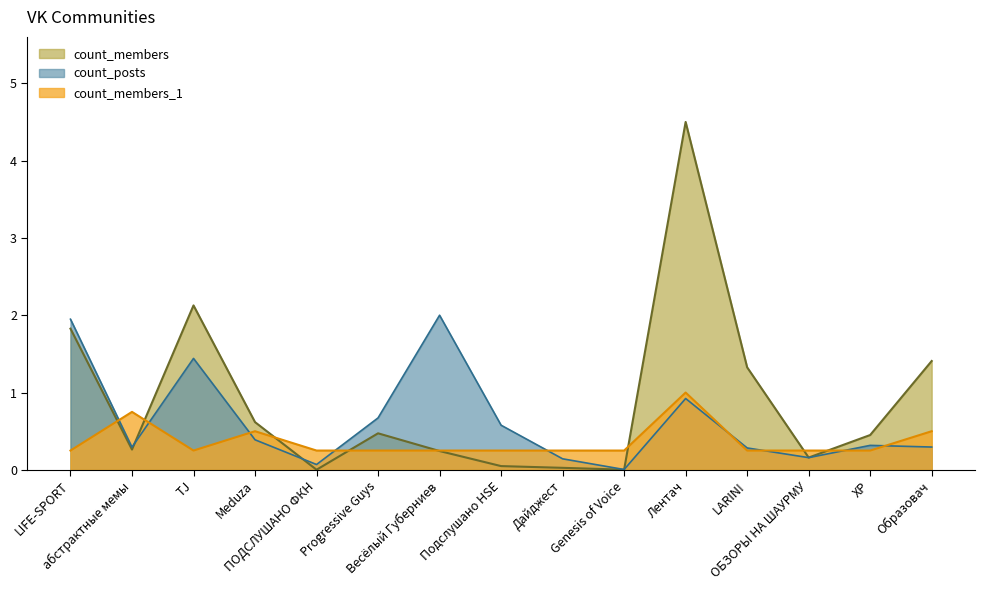

What position from the right is ПОДСЛУШАНО ФКН?

11